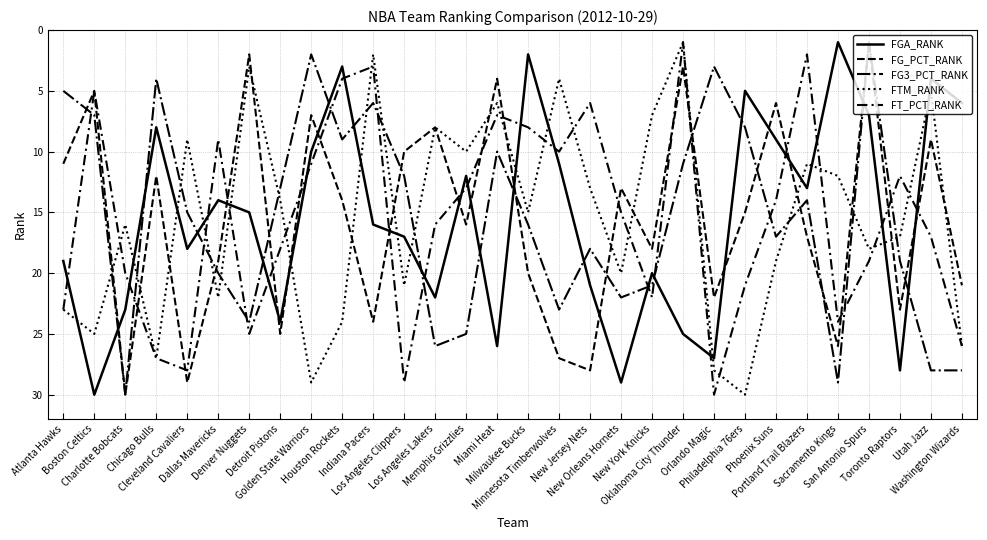

At which category does FG3_PCT_RANK reach its first local valley?

Chicago Bulls